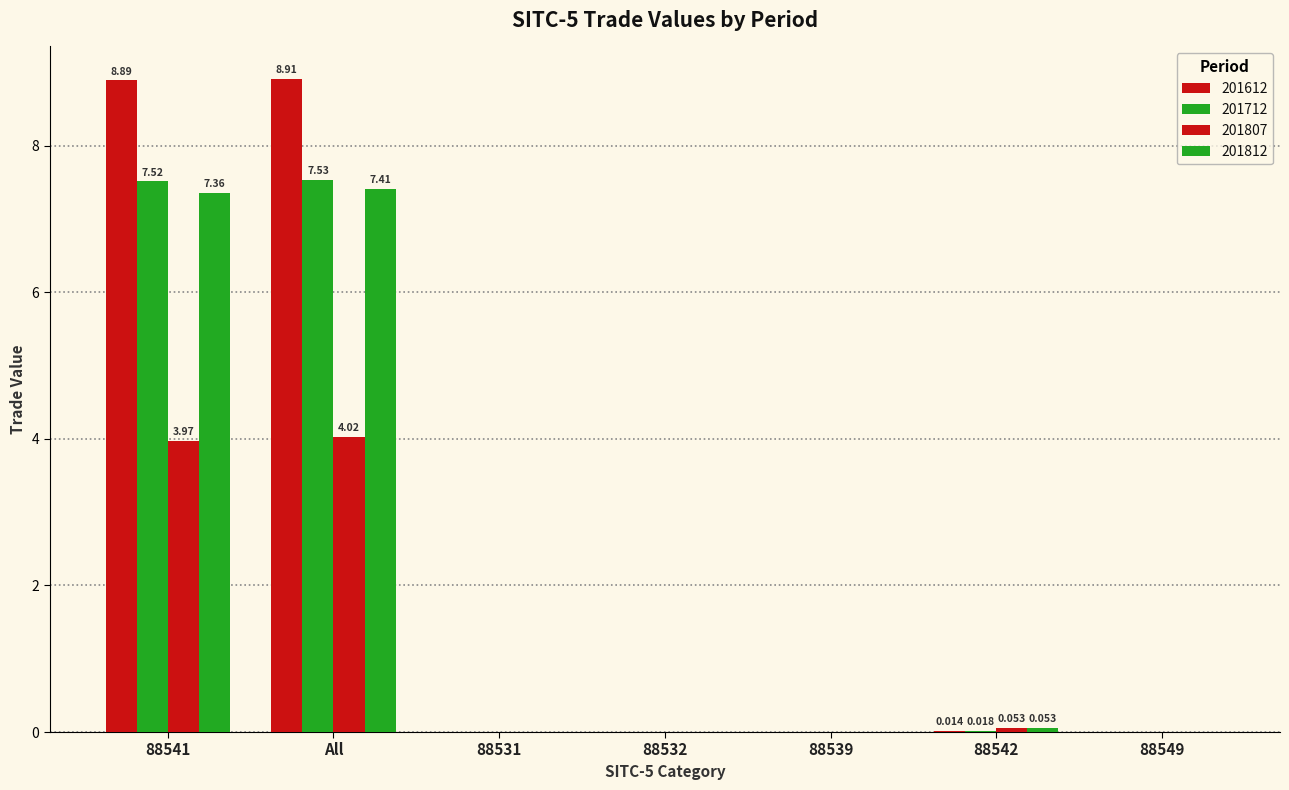

Are the bars horizontal?

No